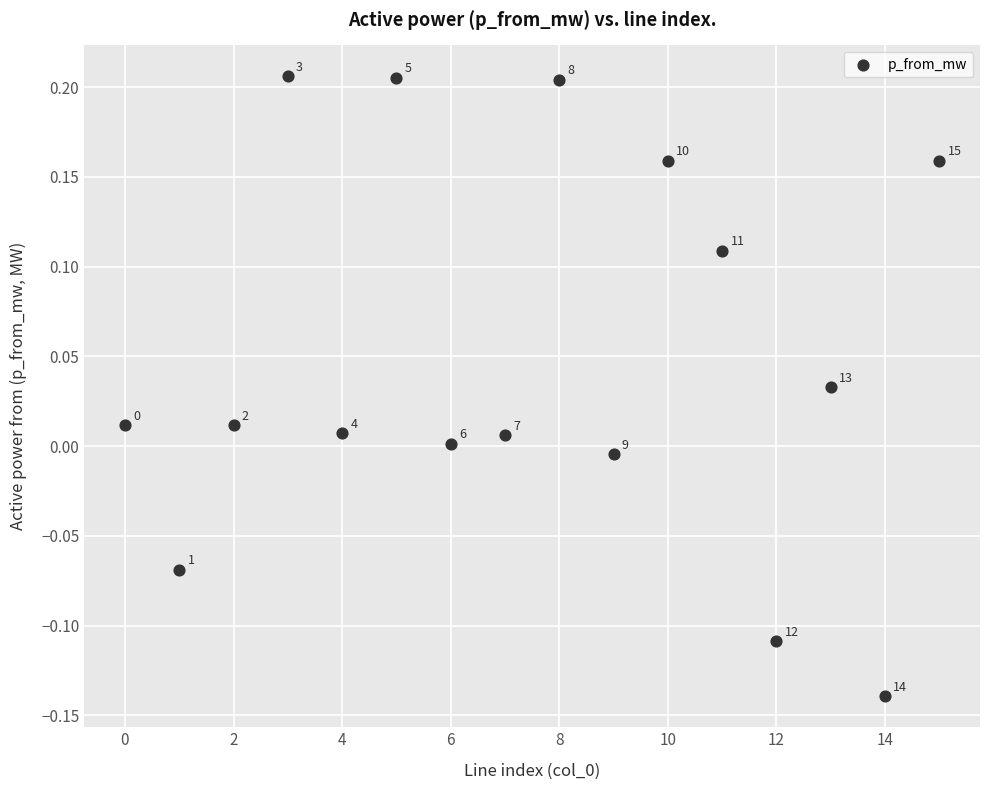

What is the range of Y values (max minus min)?

0.3